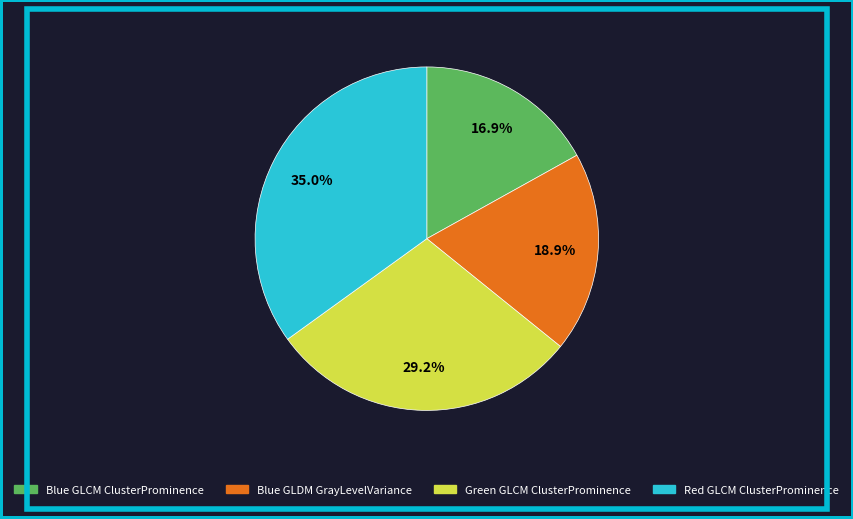

Is there a majority slice in this chart?

No